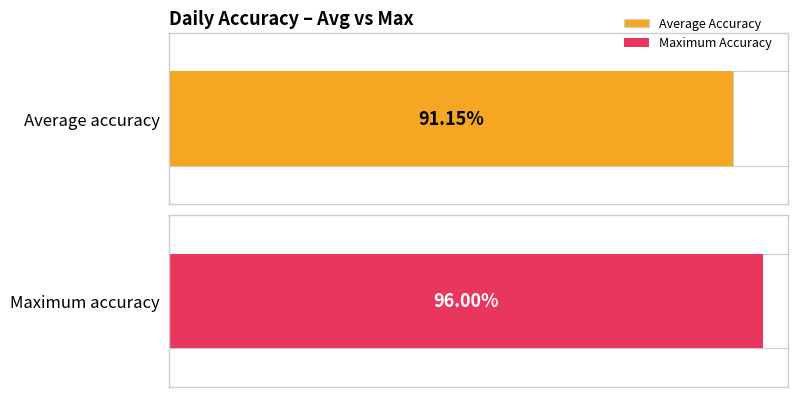

The value at Day 10 is 0.6. True or false?

False